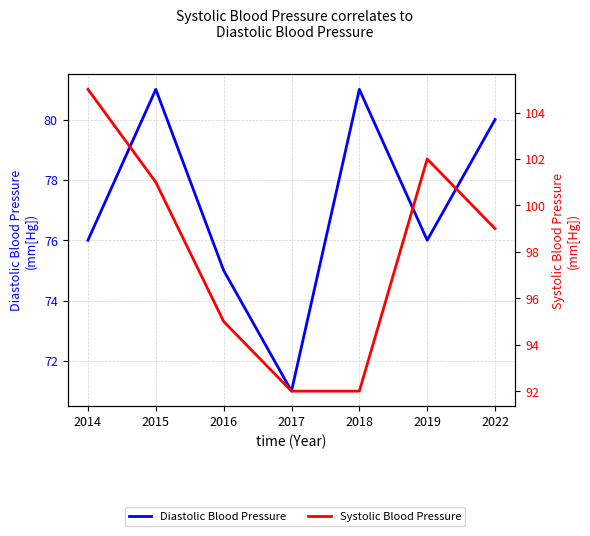

How many series are shown in this chart?

2